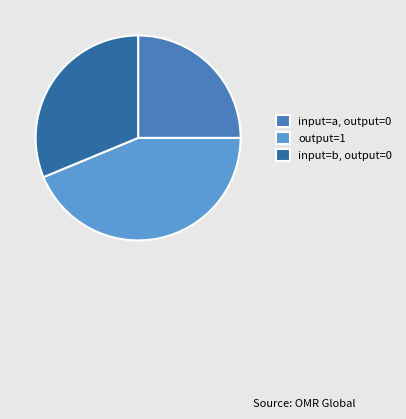

The output=1 slice represents 38% of the pie. True or false?

False